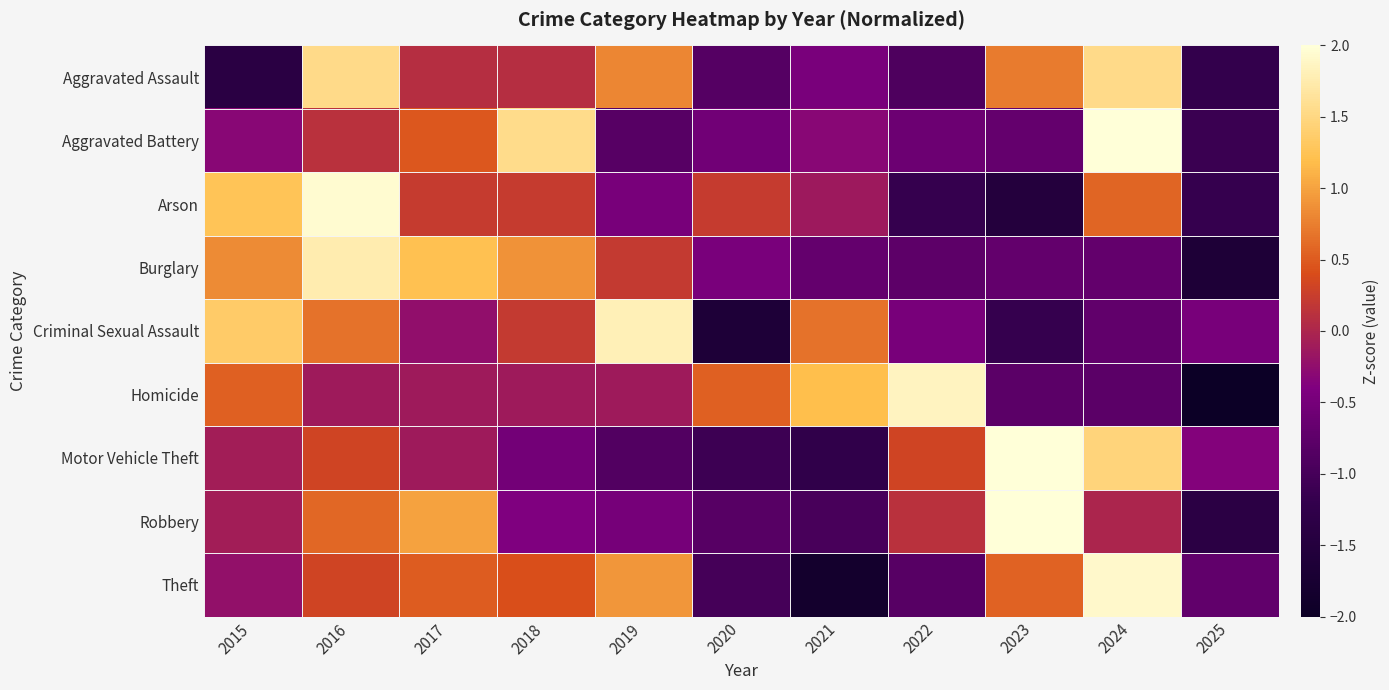

Reading left to right, what are all the values shown in this chart?

Aggravated Assault: 2015=-1.4	2016=1.5	2017=0.1	2018=0.1	2019=0.8	2020=-0.8	2021=-0.5	2022=-0.9	2023=0.7	2024=1.5	2025=-1.2
Aggravated Battery: 2015=-0.3	2016=0.1	2017=0.5	2018=1.5	2019=-0.8	2020=-0.5	2021=-0.3	2022=-0.6	2023=-0.7	2024=2.3	2025=-1.1
Arson: 2015=1.3	2016=1.9	2017=0.2	2018=0.2	2019=-0.5	2020=0.2	2021=-0.1	2022=-1.2	2023=-1.5	2024=0.6	2025=-1.2
Burglary: 2015=0.8	2016=1.8	2017=1.2	2018=0.9	2019=0.2	2020=-0.5	2021=-0.7	2022=-0.8	2023=-0.7	2024=-0.7	2025=-1.6
Criminal Sexual Assault: 2015=1.3	2016=0.7	2017=-0.2	2018=0.2	2019=1.8	2020=-1.6	2021=0.7	2022=-0.5	2023=-1.2	2024=-0.7	2025=-0.5
Homicide: 2015=0.5	2016=-0.1	2017=-0.1	2018=-0.1	2019=-0.1	2020=0.5	2021=1.2	2022=1.8	2023=-0.8	2024=-0.8	2025=-2.1
Motor Vehicle Theft: 2015=-0.1	2016=0.3	2017=-0.1	2018=-0.5	2019=-0.9	2020=-1.1	2021=-1.2	2022=0.3	2023=2.2	2024=1.5	2025=-0.4
Robbery: 2015=-0.1	2016=0.6	2017=1.0	2018=-0.4	2019=-0.5	2020=-0.8	2021=-1.0	2022=0.1	2023=2.4	2024=-0.0	2025=-1.3
Theft: 2015=-0.2	2016=0.3	2017=0.5	2018=0.4	2019=0.9	2020=-1.0	2021=-1.8	2022=-0.8	2023=0.6	2024=1.9	2025=-0.7